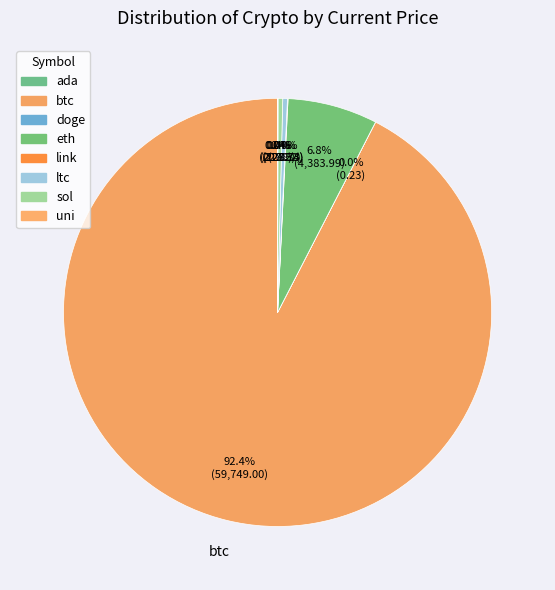

Is btc the majority of the pie?

Yes